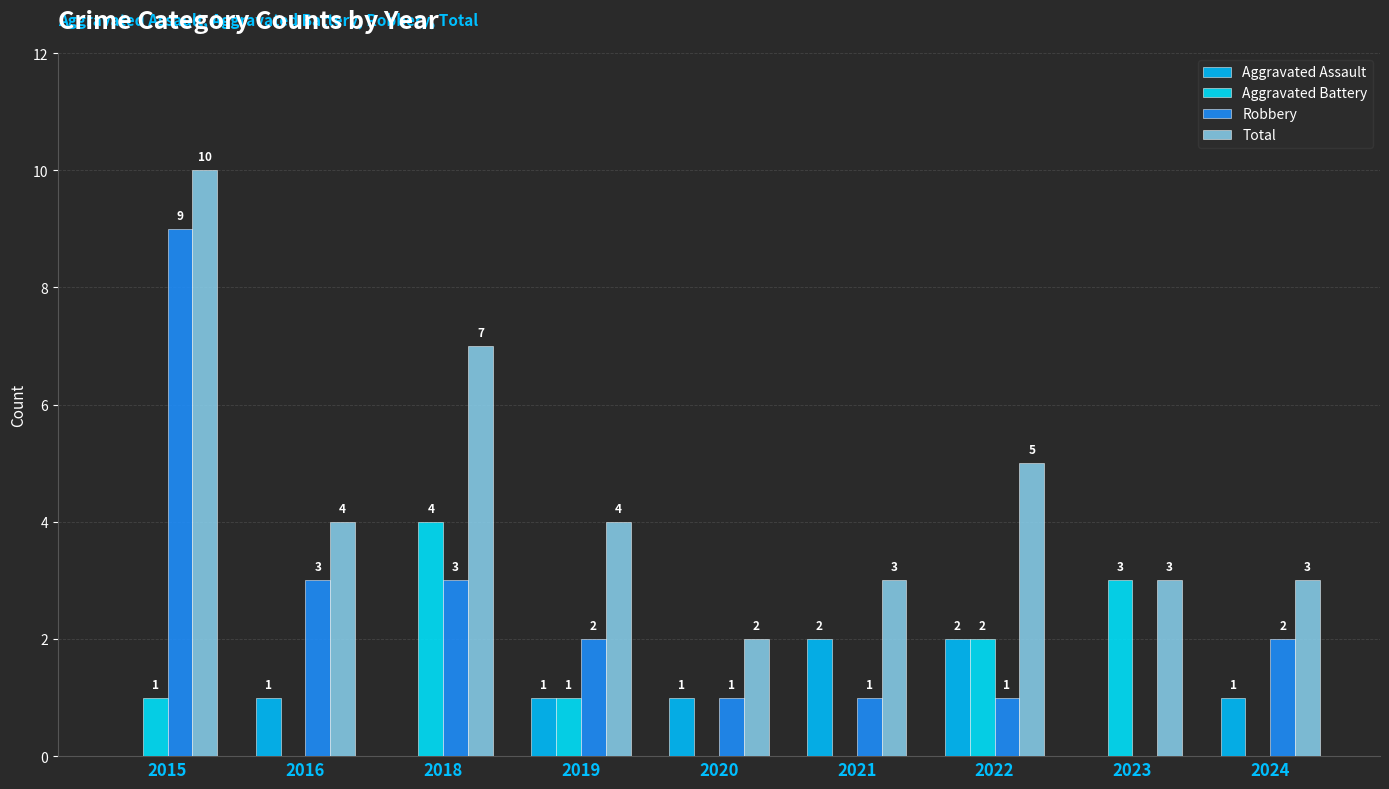

The Robbery series shows 0 at 2020. True or false?

False